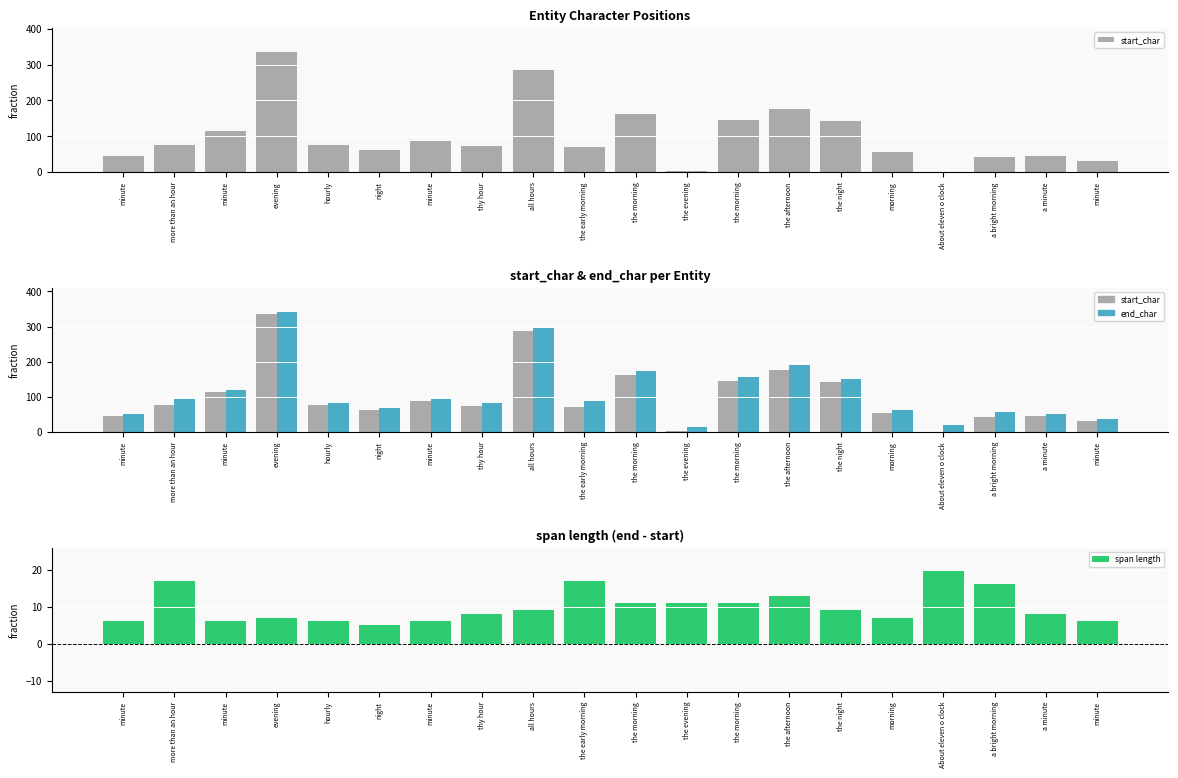

At which label does span length reach its minimum?

night